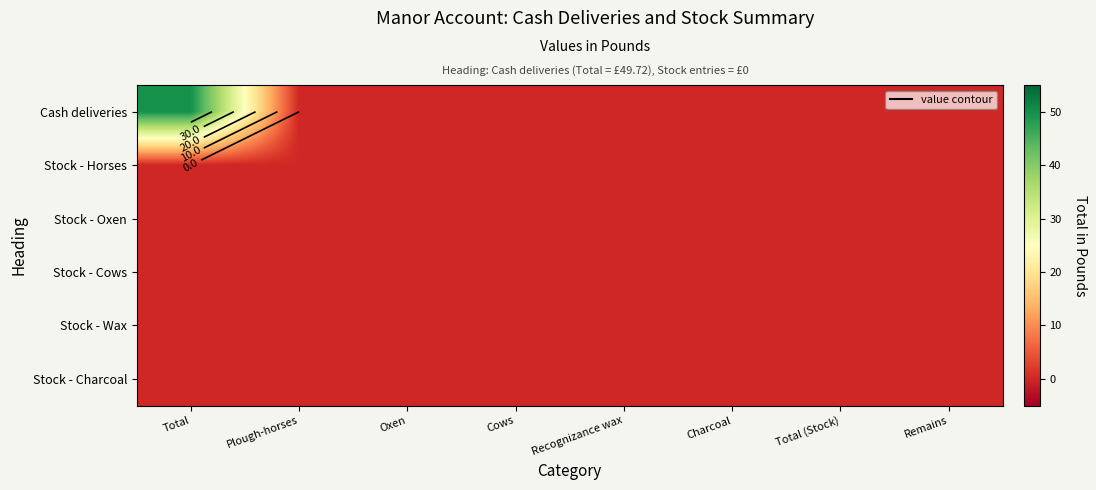

Between Total and Charcoal, which series saw the biggest shift?

Cash deliveries